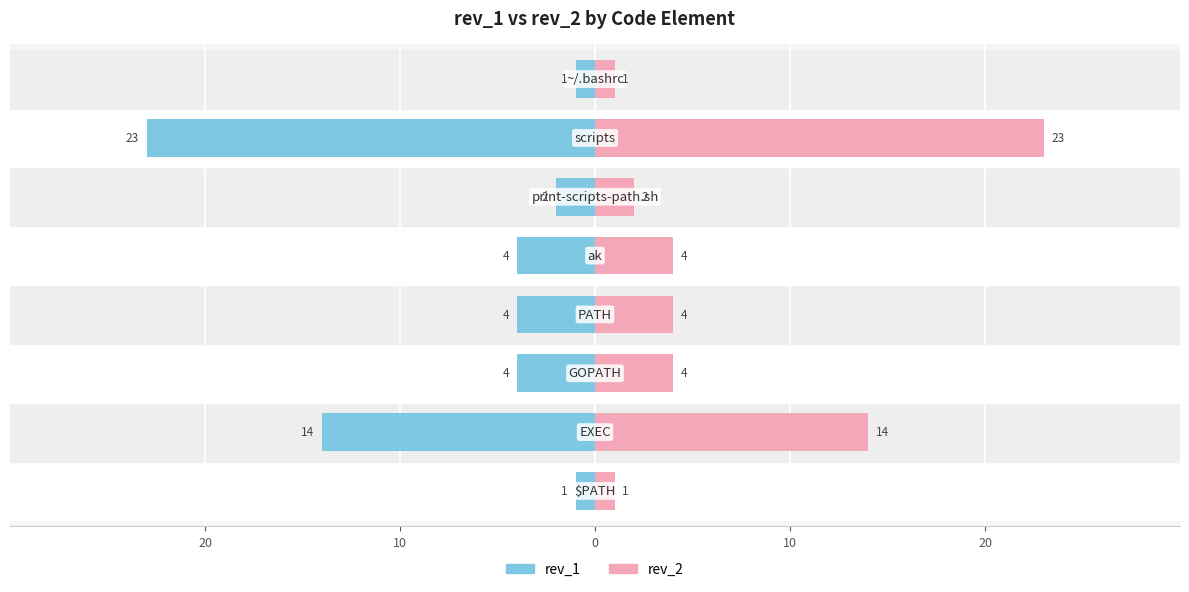

What is the maximum value shown in the chart?

23